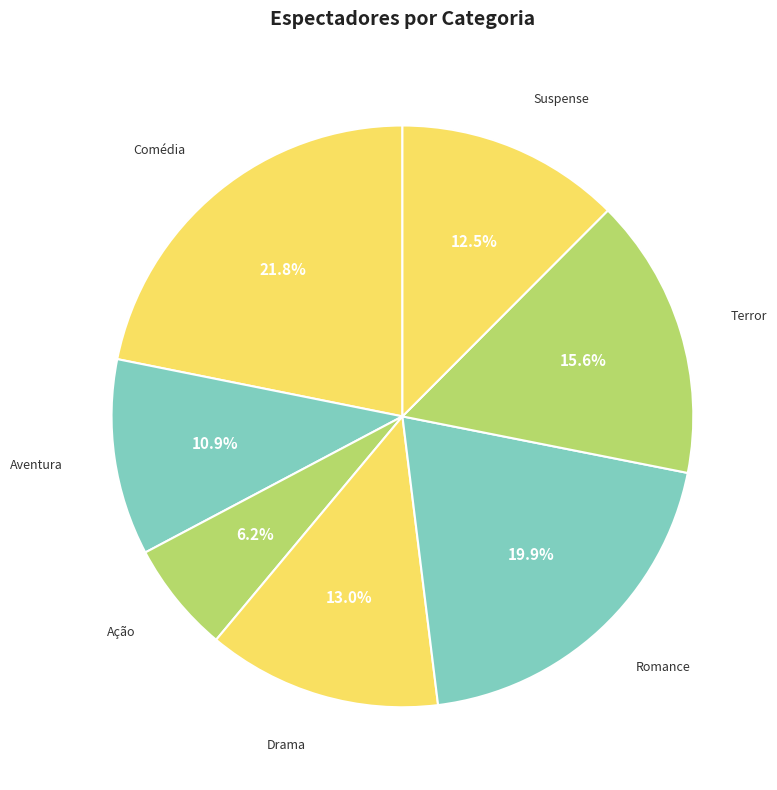

How many slices are in this pie chart?

7